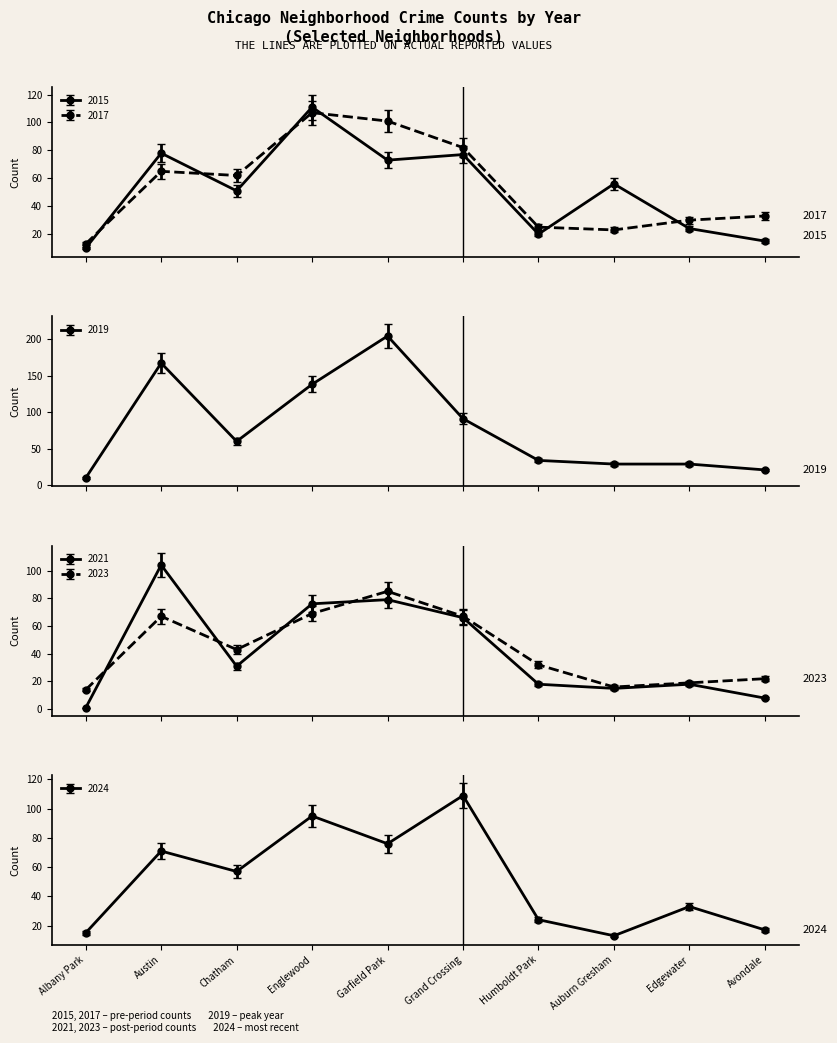

Which series has the widest spread of values?

2019